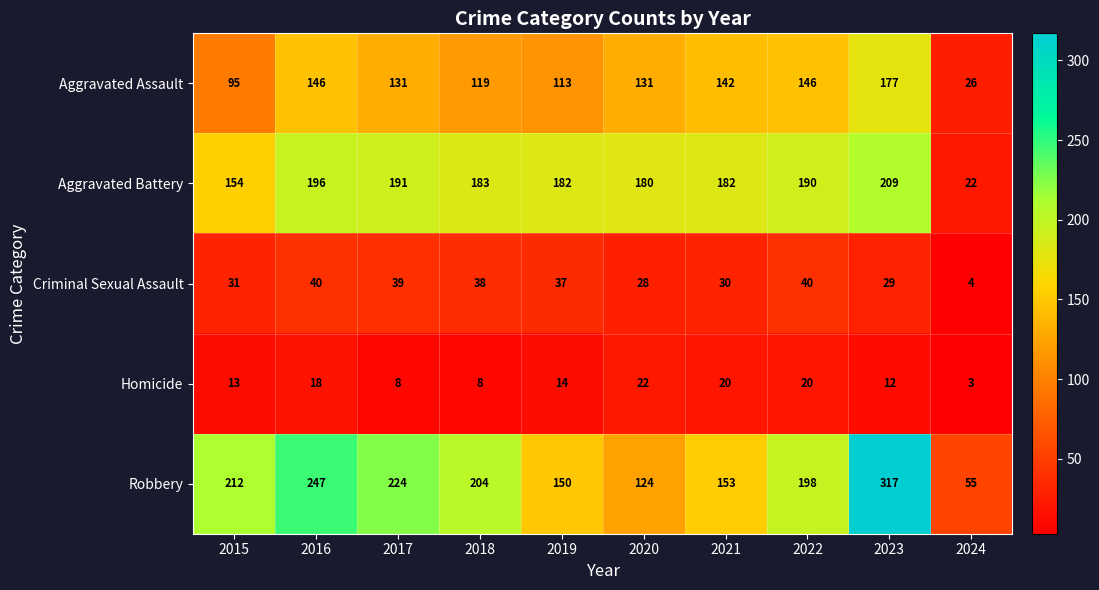

Count the number of data series in this chart.

5